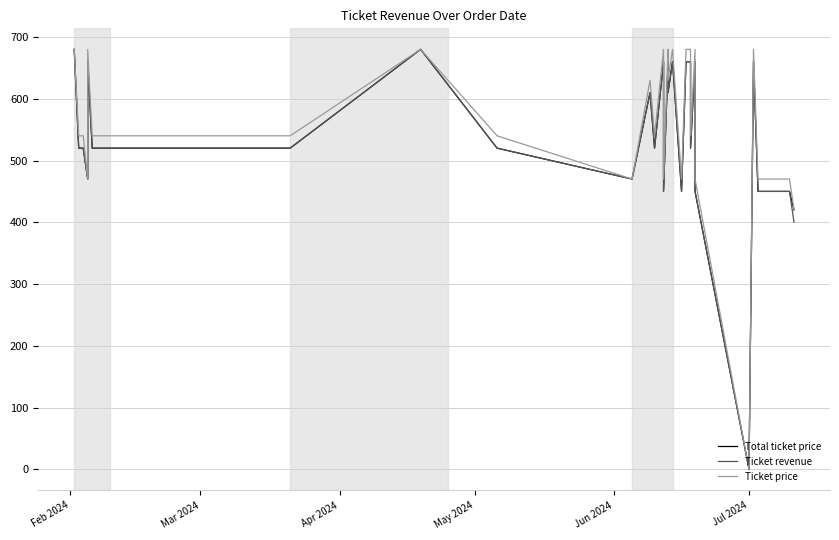

What is the maximum value shown in the chart?

680